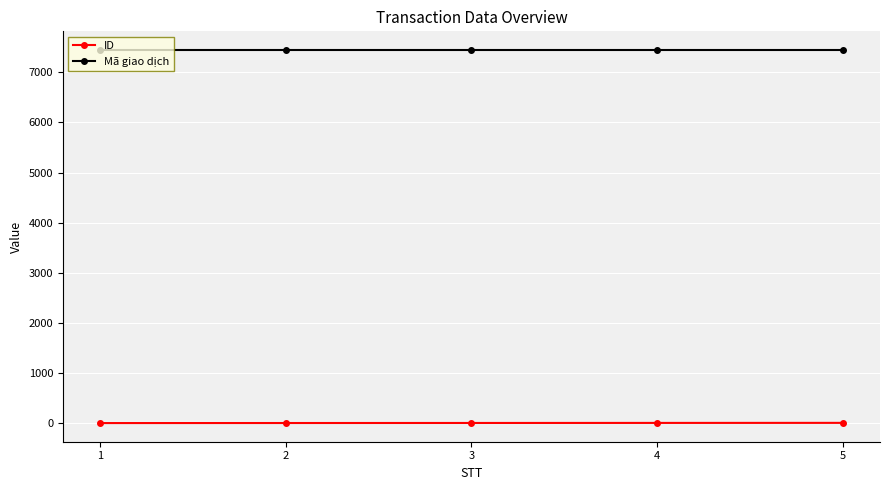

What is the minimum value for Mã giao dịch?

7447